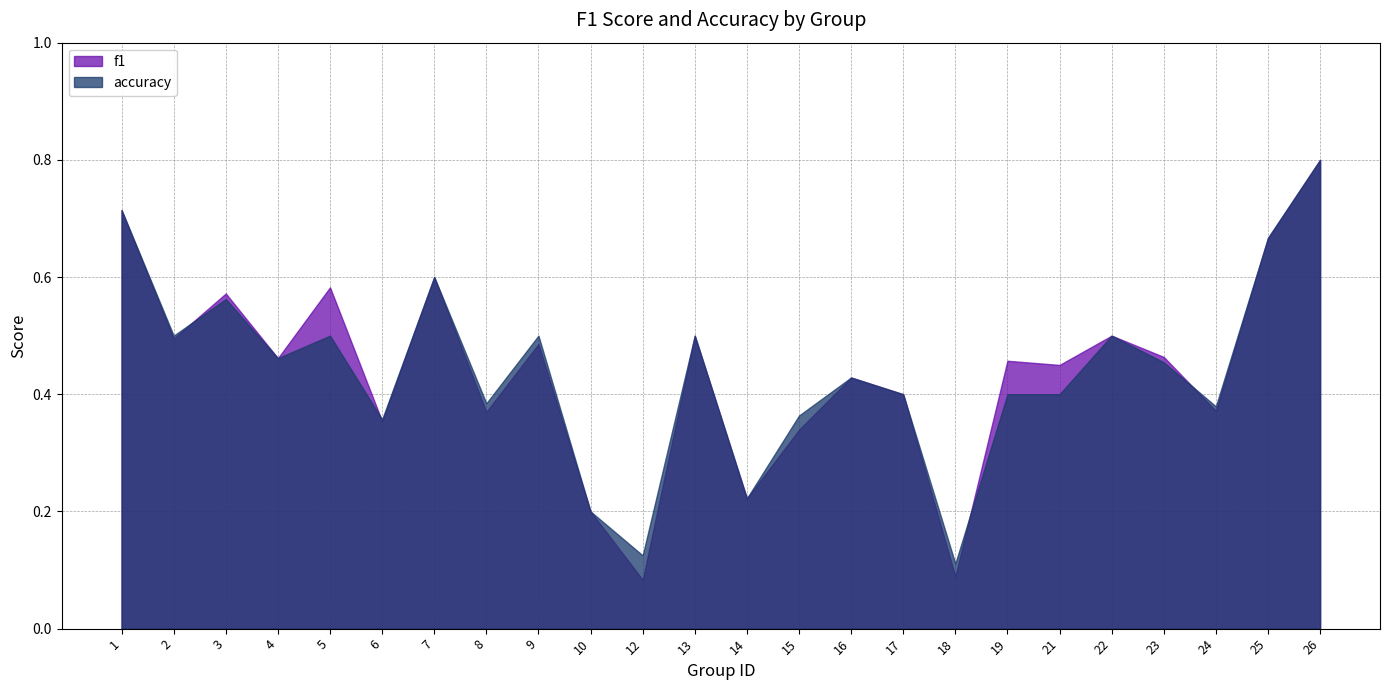

What is the sum of all f1 values?

10.6